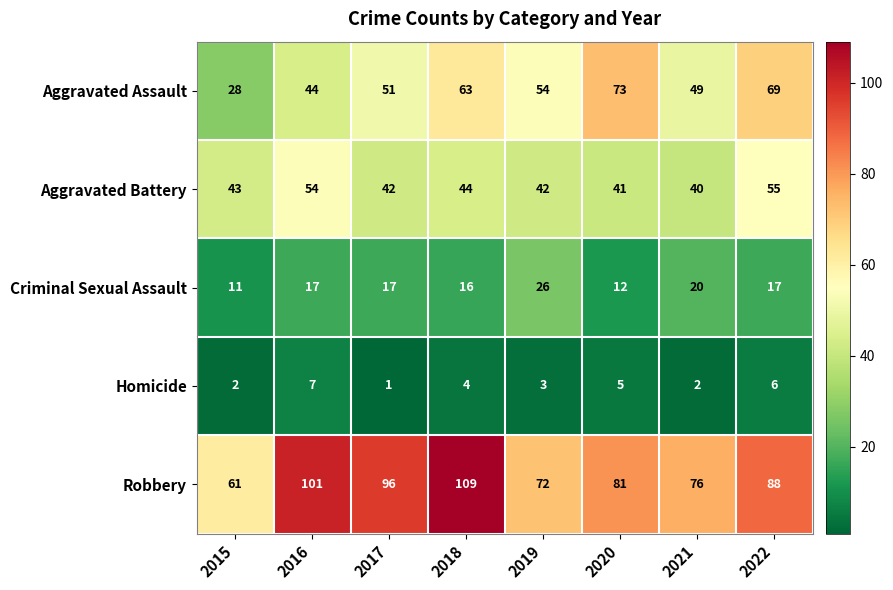

Is it true that Criminal Sexual Assault equals 17 at 2017?

True